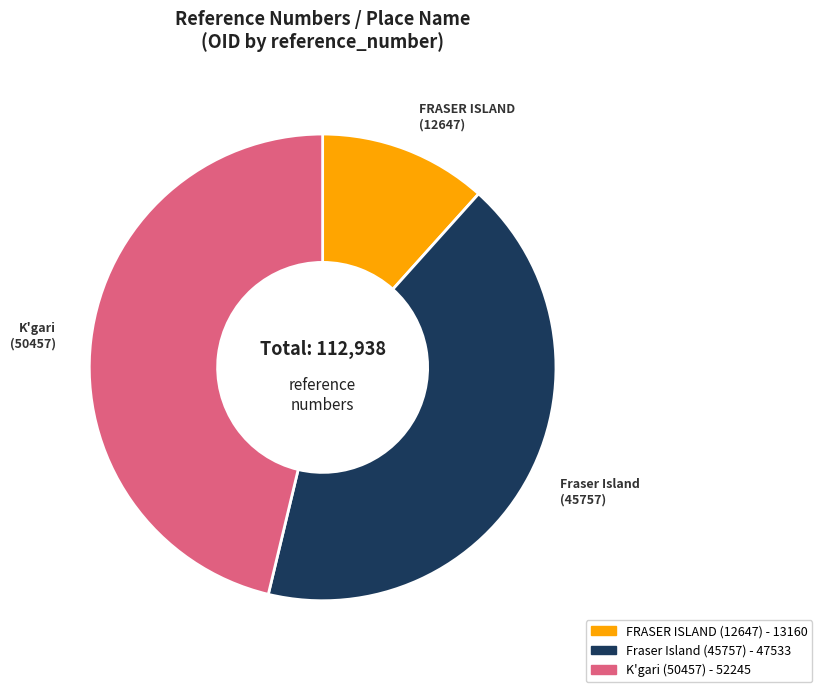

Does FRASER ISLAND (12647) - 13160 account for over 50% of the chart?

No